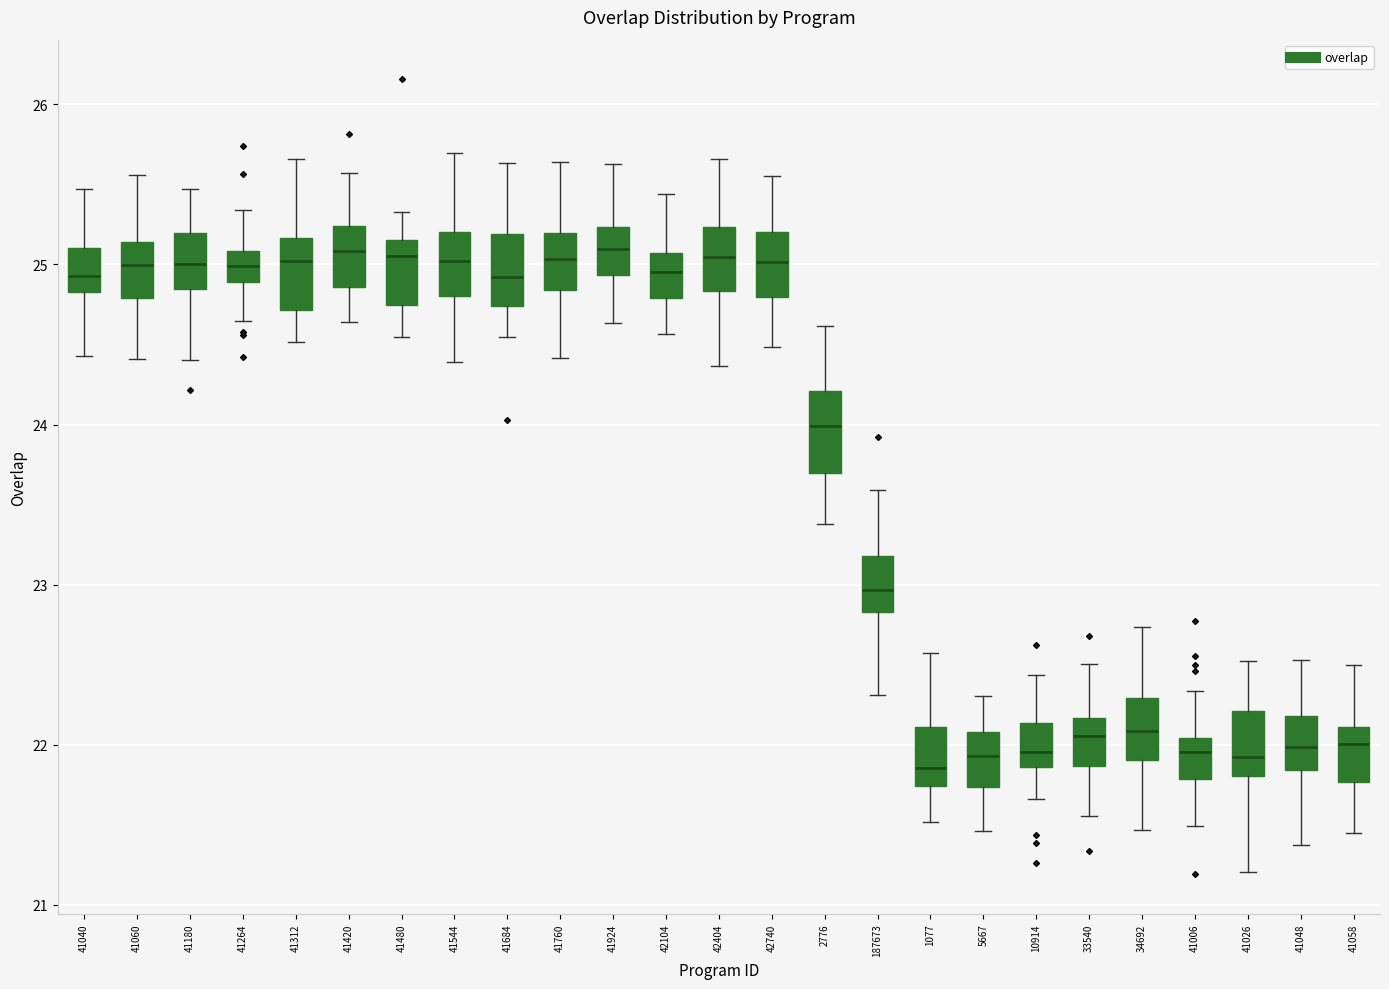

Reading left to right, read every box against the y-axis: the position of its median line, the range the box covers, and the ends of its whiskers. The values are not printed on the chart, so give them approximately, as read against the axis.

41040: median 24.9, box 24.8 to 25.1, whiskers 24.4 to 25.5
41060: median 25.0, box 24.8 to 25.1, whiskers 24.4 to 25.6
41180: median 25.0, box 24.8 to 25.2, whiskers 24.4 to 25.5
41264: median 25.0, box 24.9 to 25.1, whiskers 24.6 to 25.3
41312: median 25.0, box 24.7 to 25.2, whiskers 24.5 to 25.7
41420: median 25.1, box 24.9 to 25.2, whiskers 24.6 to 25.6
41480: median 25.1, box 24.7 to 25.2, whiskers 24.5 to 25.3
41544: median 25.0, box 24.8 to 25.2, whiskers 24.4 to 25.7
41684: median 24.9, box 24.7 to 25.2, whiskers 24.5 to 25.6
41760: median 25.0, box 24.8 to 25.2, whiskers 24.4 to 25.6
41924: median 25.1, box 24.9 to 25.2, whiskers 24.6 to 25.6
42104: median 25.0, box 24.8 to 25.1, whiskers 24.6 to 25.4
42404: median 25.0, box 24.8 to 25.2, whiskers 24.4 to 25.7
42740: median 25.0, box 24.8 to 25.2, whiskers 24.5 to 25.5
2776: median 24.0, box 23.7 to 24.2, whiskers 23.4 to 24.6
187673: median 23.0, box 22.8 to 23.2, whiskers 22.3 to 23.6
1077: median 21.9, box 21.7 to 22.1, whiskers 21.5 to 22.6
5667: median 21.9, box 21.7 to 22.1, whiskers 21.5 to 22.3
10914: median 22.0, box 21.9 to 22.1, whiskers 21.7 to 22.4
33540: median 22.1, box 21.9 to 22.2, whiskers 21.6 to 22.5
34692: median 22.1, box 21.9 to 22.3, whiskers 21.5 to 22.7
41006: median 22.0 (just below the box's upper edge), box 21.8 to 22.0, whiskers 21.5 to 22.3
41026: median 21.9, box 21.8 to 22.2, whiskers 21.2 to 22.5
41048: median 22.0, box 21.8 to 22.2, whiskers 21.4 to 22.5
41058: median 22.0, box 21.8 to 22.1, whiskers 21.4 to 22.5